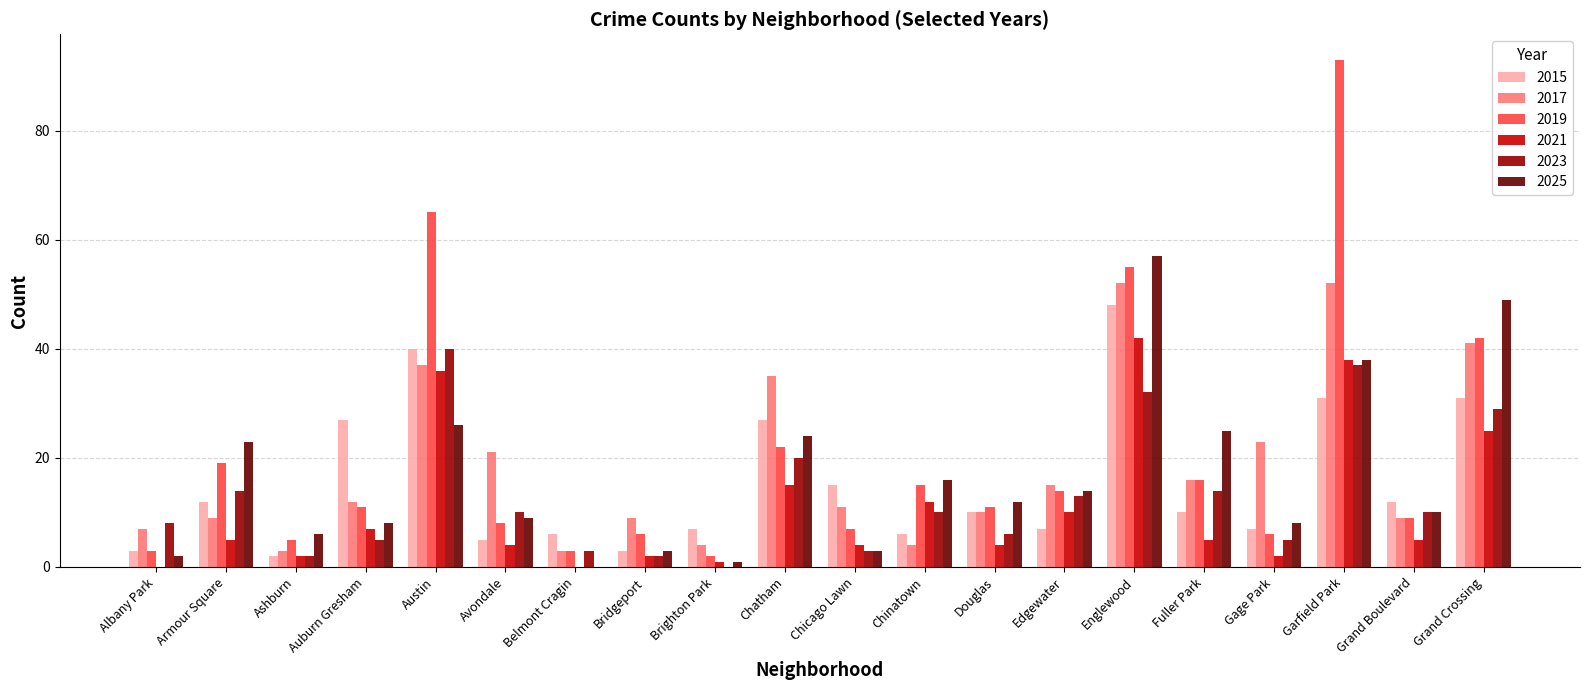

What is the total value across all series at Chinatown?

63